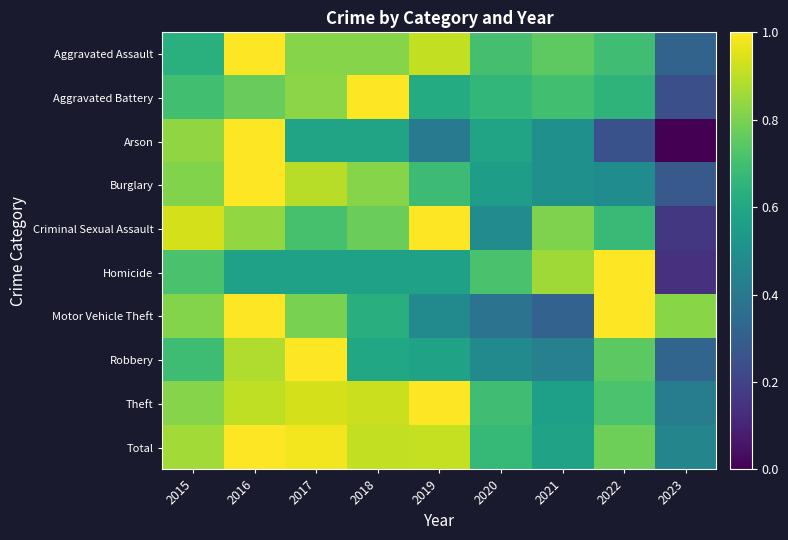

Reading left to right, what are all the values shown in this chart?

Aggravated Assault: 2015=0.6	2016=1.0	2017=0.8	2018=0.8	2019=0.9	2020=0.7	2021=0.8	2022=0.7	2023=0.3
Aggravated Battery: 2015=0.7	2016=0.8	2017=0.8	2018=1.0	2019=0.6	2020=0.7	2021=0.7	2022=0.7	2023=0.2
Arson: 2015=0.8	2016=1.0	2017=0.6	2018=0.6	2019=0.4	2020=0.6	2021=0.5	2022=0.2	2023=0.0
Burglary: 2015=0.8	2016=1.0	2017=0.9	2018=0.8	2019=0.7	2020=0.6	2021=0.5	2022=0.5	2023=0.3
Criminal Sexual Assault: 2015=0.9	2016=0.8	2017=0.7	2018=0.8	2019=1.0	2020=0.5	2021=0.8	2022=0.7	2023=0.2
Homicide: 2015=0.7	2016=0.6	2017=0.6	2018=0.6	2019=0.6	2020=0.7	2021=0.9	2022=1.0	2023=0.1
Motor Vehicle Theft: 2015=0.8	2016=1.0	2017=0.8	2018=0.6	2019=0.5	2020=0.4	2021=0.3	2022=1.0	2023=0.8
Robbery: 2015=0.7	2016=0.9	2017=1.0	2018=0.6	2019=0.6	2020=0.5	2021=0.4	2022=0.7	2023=0.3
Theft: 2015=0.8	2016=0.9	2017=0.9	2018=0.9	2019=1.0	2020=0.7	2021=0.6	2022=0.7	2023=0.4
Total: 2015=0.9	2016=1.0	2017=1.0	2018=0.9	2019=0.9	2020=0.7	2021=0.6	2022=0.8	2023=0.5